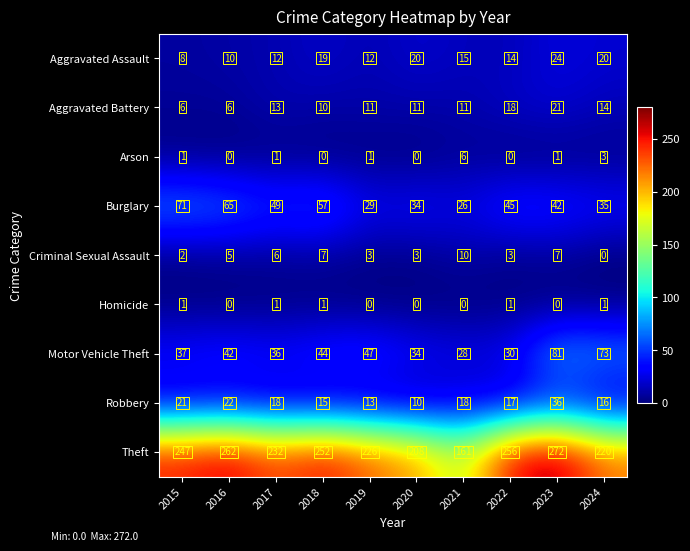

Is it true that Arson equals 3 at 2020?

False